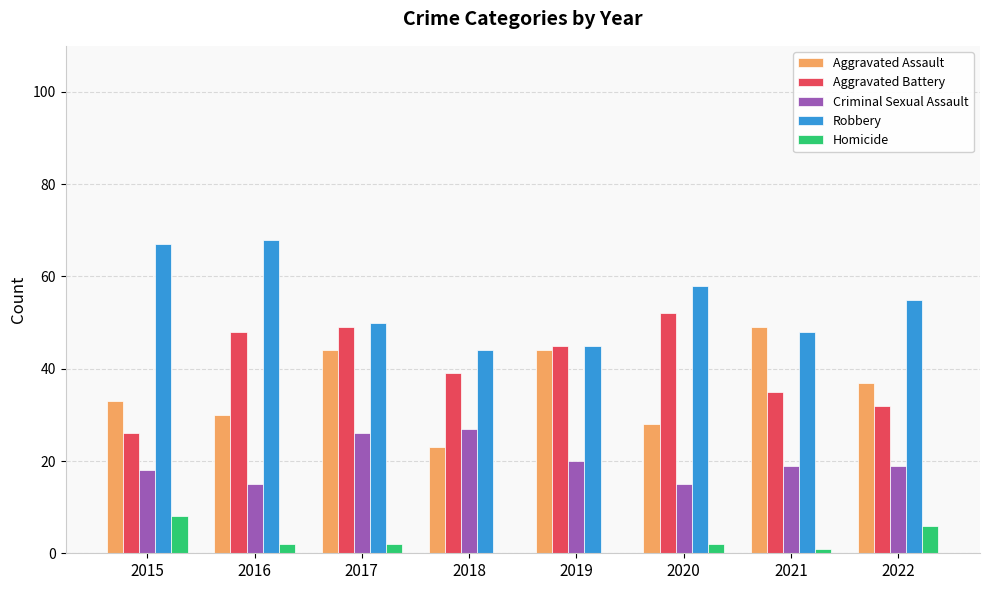

The value of Aggravated Assault at 2020 is 48. True or false?

False